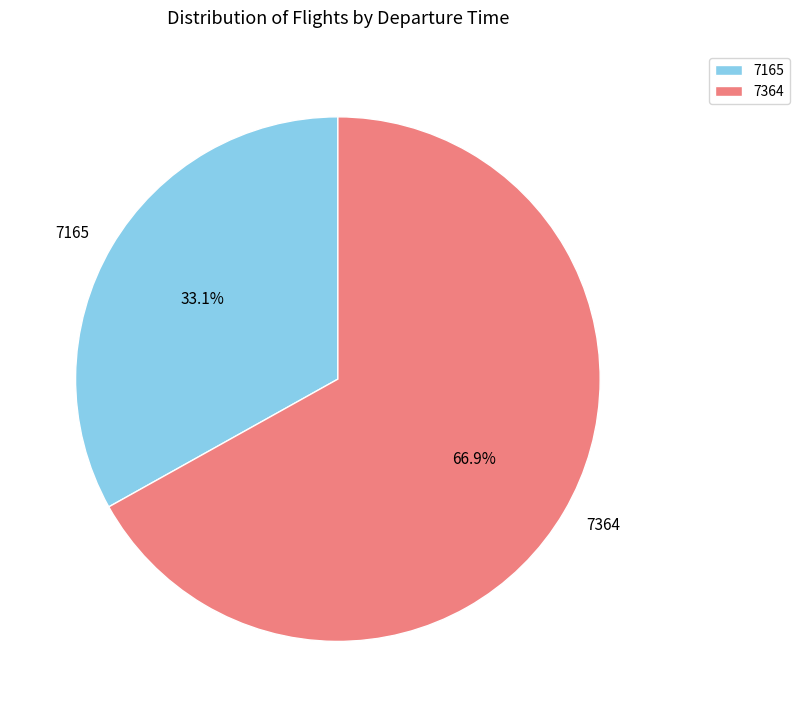

The 7364 slice represents 52% of the pie. True or false?

False